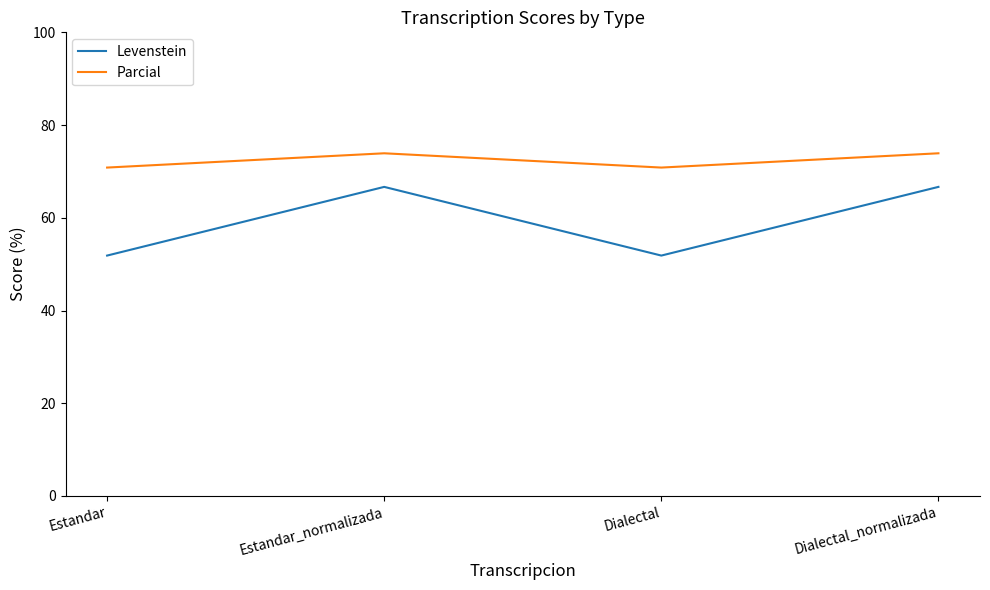

Reading left to right, list all the values displayed in this chart.

Levenstein: Estandar=51.9	Estandar_normalizada=66.7	Dialectal=51.9	Dialectal_normalizada=66.7
Parcial: Estandar=70.8	Estandar_normalizada=73.9	Dialectal=70.8	Dialectal_normalizada=73.9